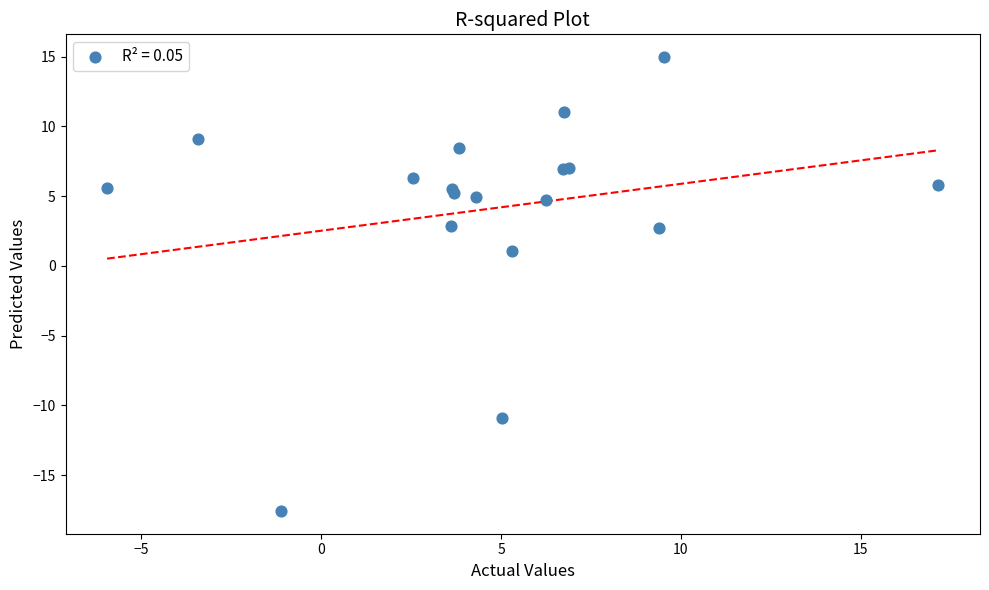

What Y value in the scatter plot is closest to -1?

1.0